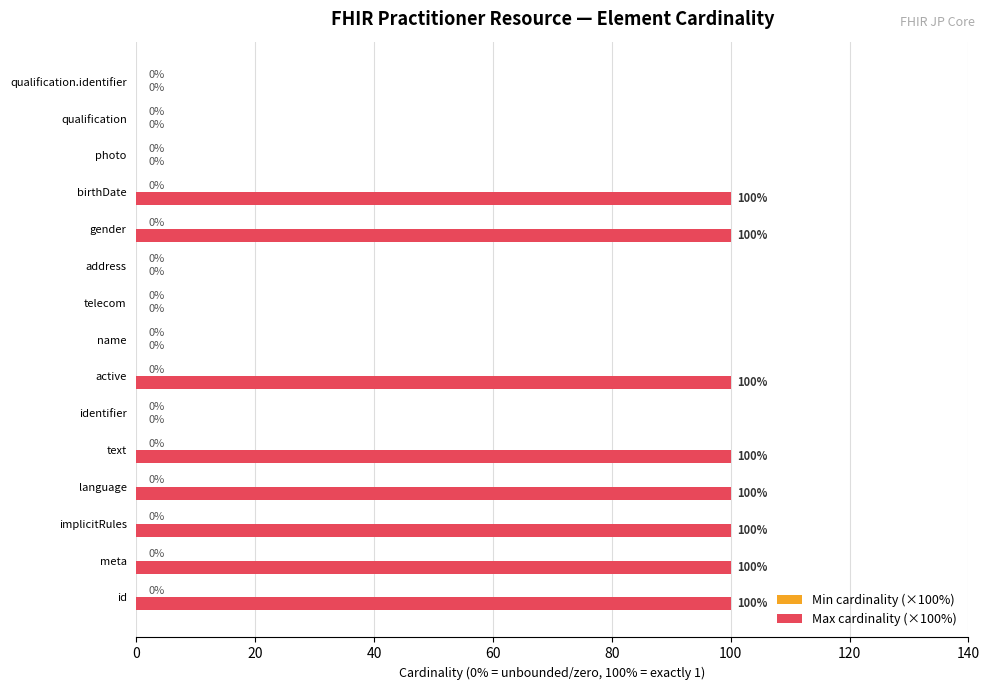

Reading bottom to top, extract all data points from this chart.

id=100	meta=100	implicitRules=100	language=100	text=100	identifier=0	active=100	name=0	telecom=0	address=0	gender=100	birthDate=100	photo=0	qualification=0	qualification.identifier=0